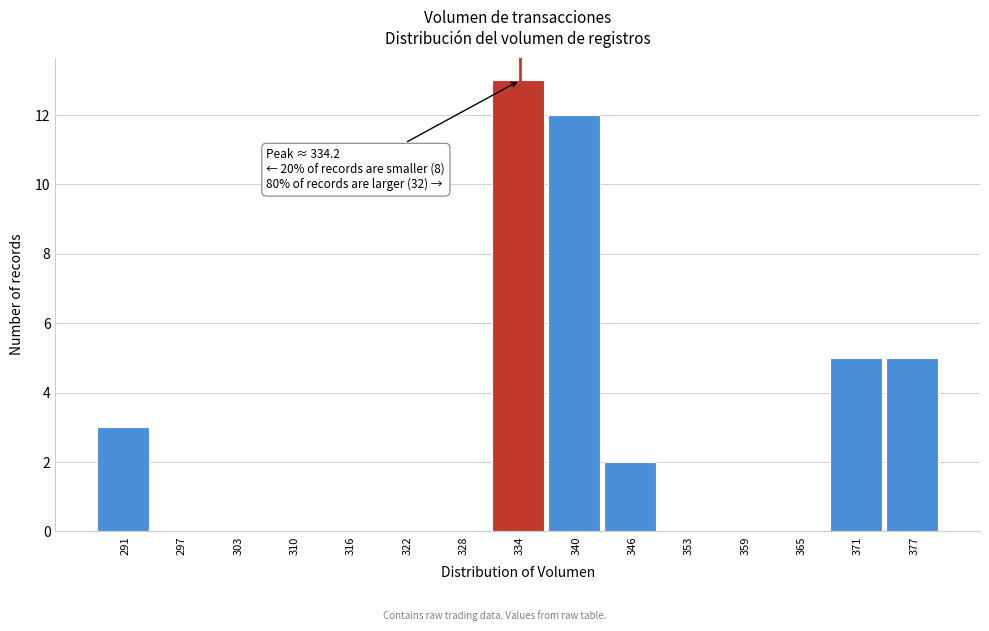

Which range on the x-axis has the tallest bar?

331 to 337